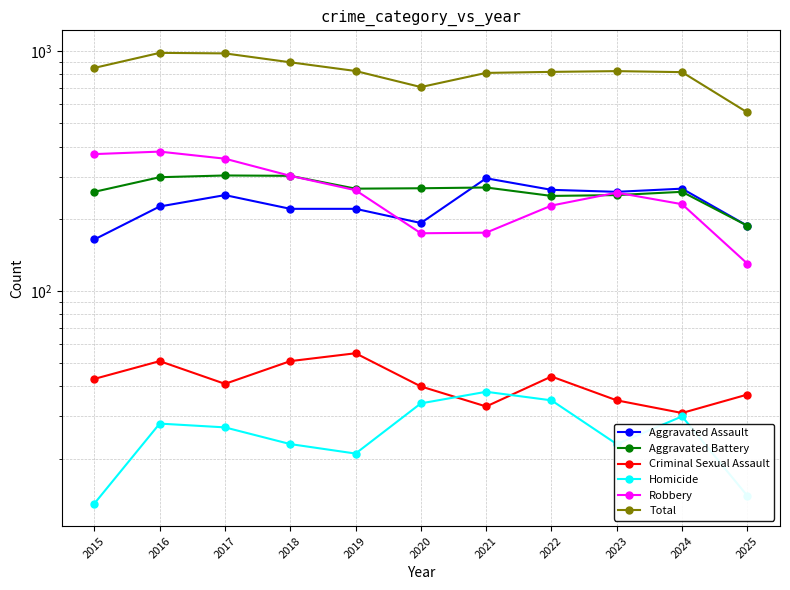

What is the difference between the second highest and second lowest values in the Homicide series?

21